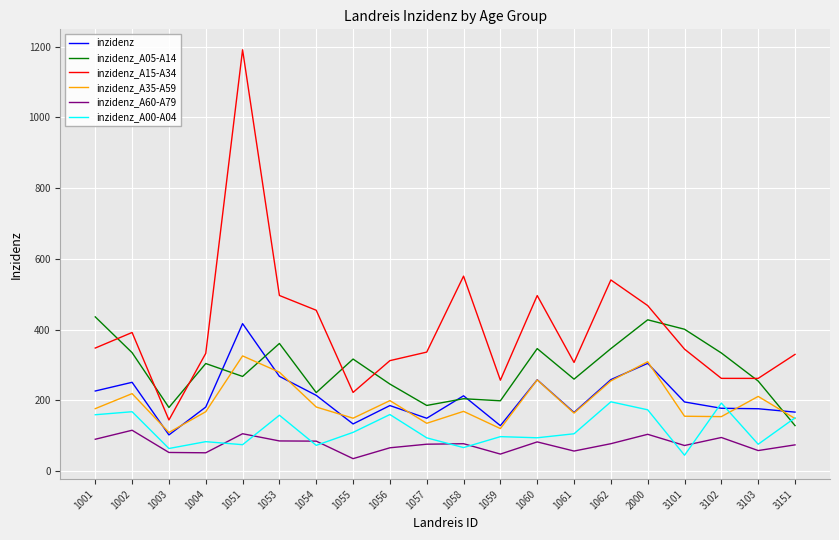

At which category is the sum across all series the highest?

1051